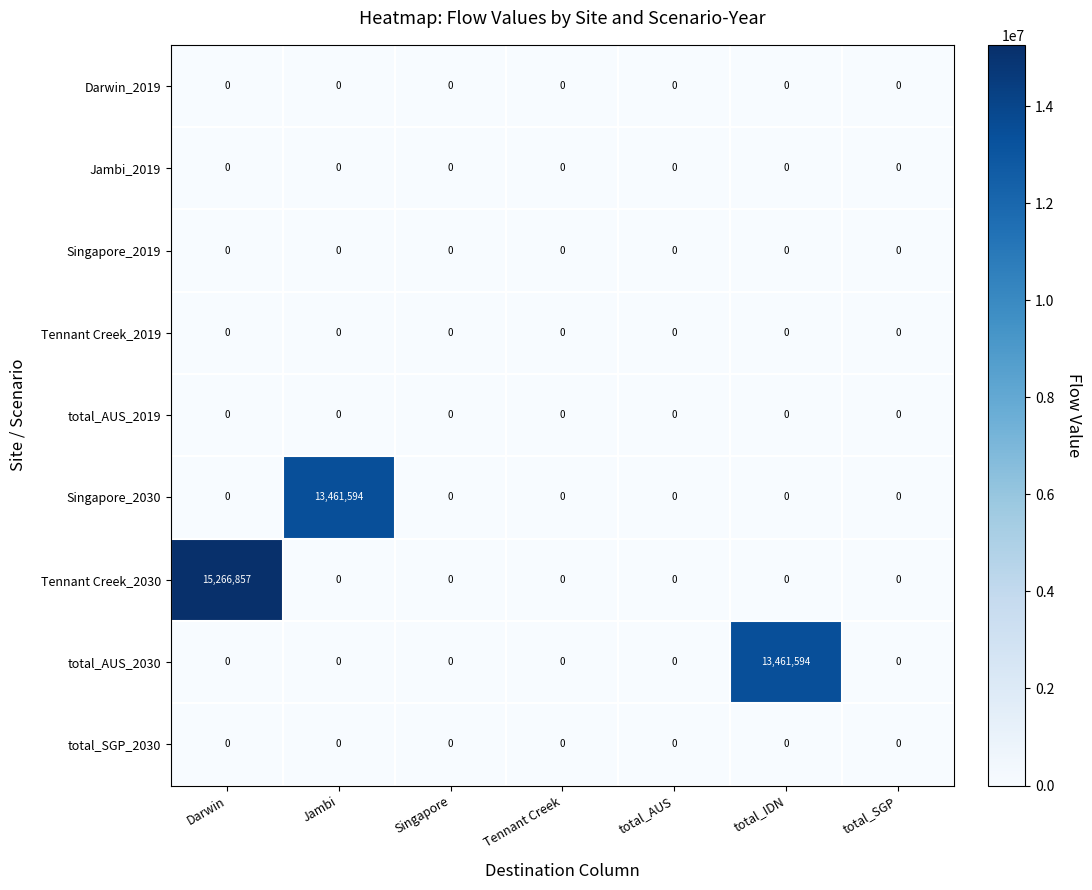

Which label corresponds to the largest value in the chart?

Darwin